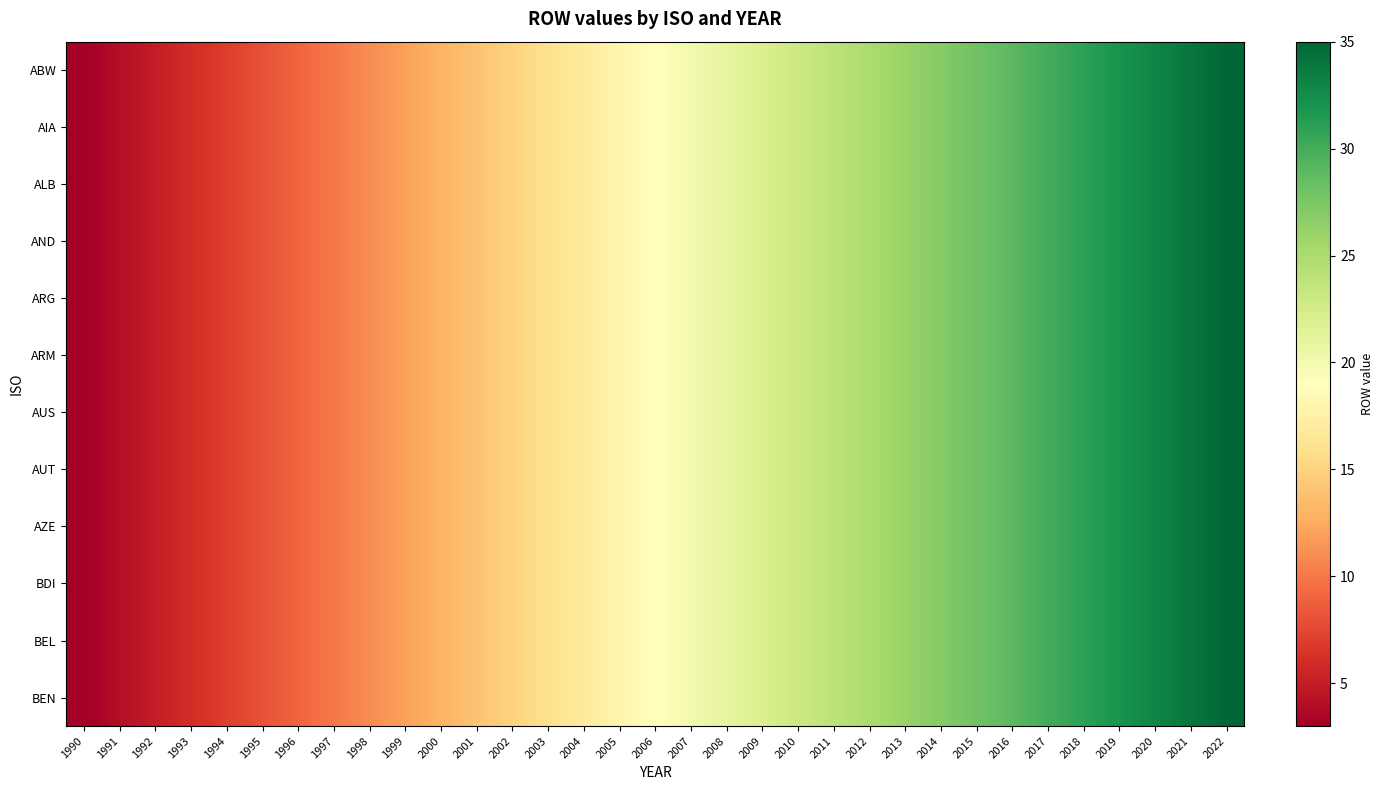

Which series has the largest total across all categories?

ABW